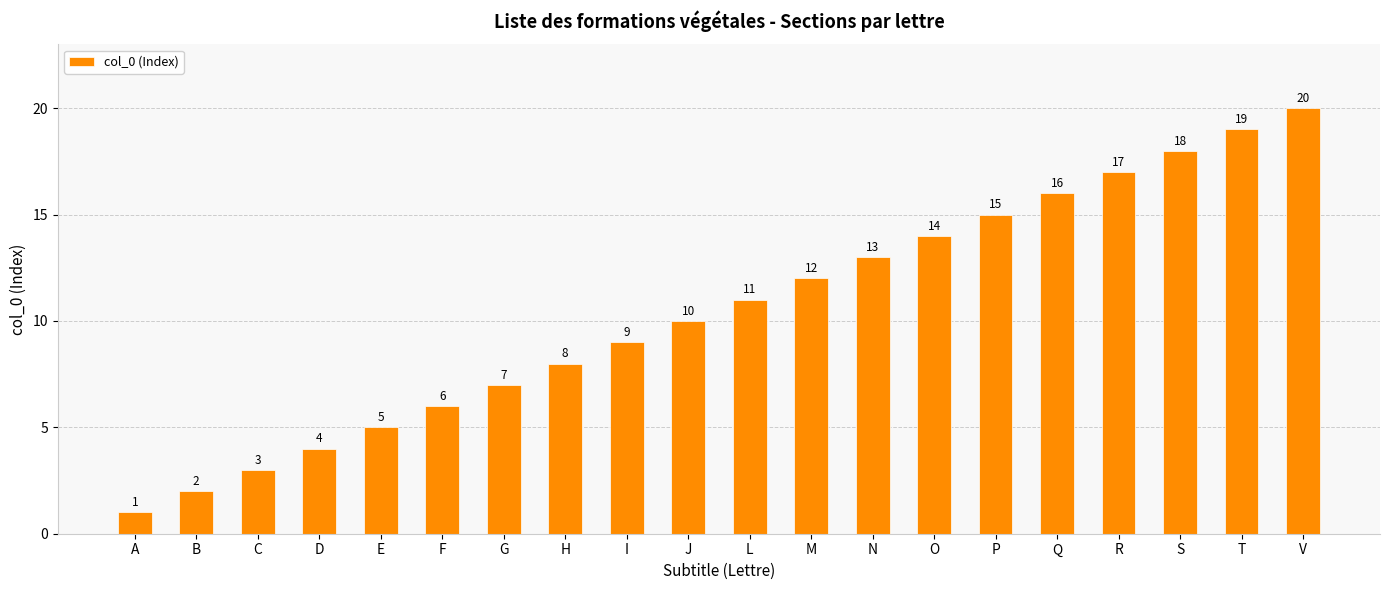

Is it true that the value at Q is 16?

True